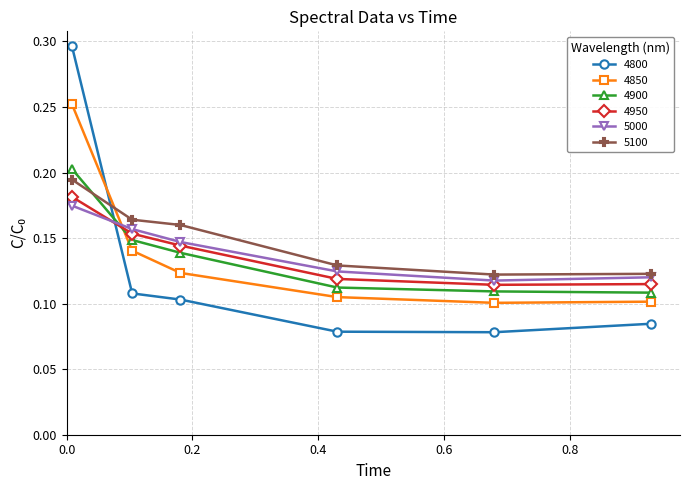

At how many categories does at least one series exceed 0?

6